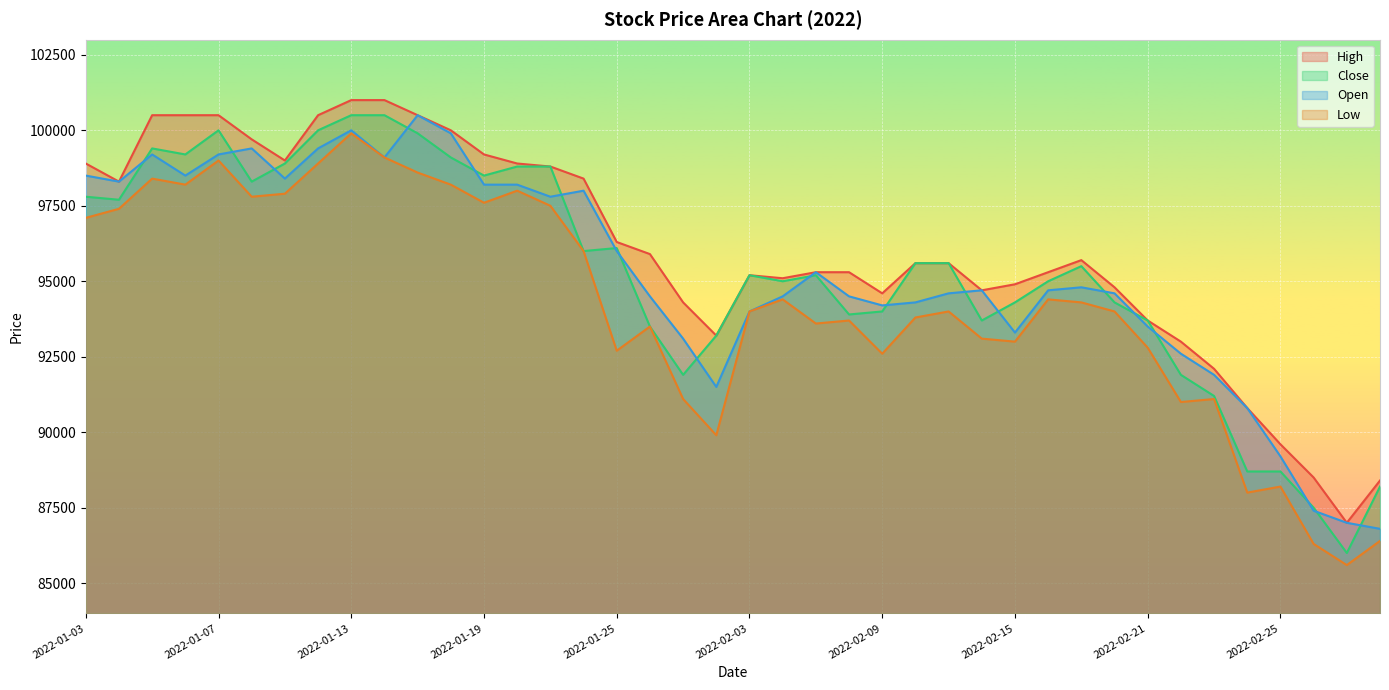

At how many categories does at least one series exceed 90073?

36